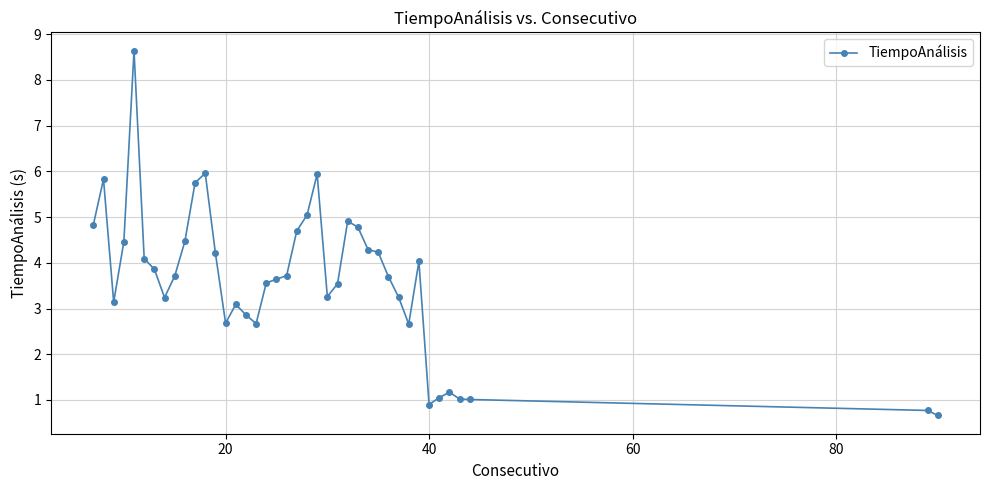

Does the chart display data point markers on the line(s)?

Yes